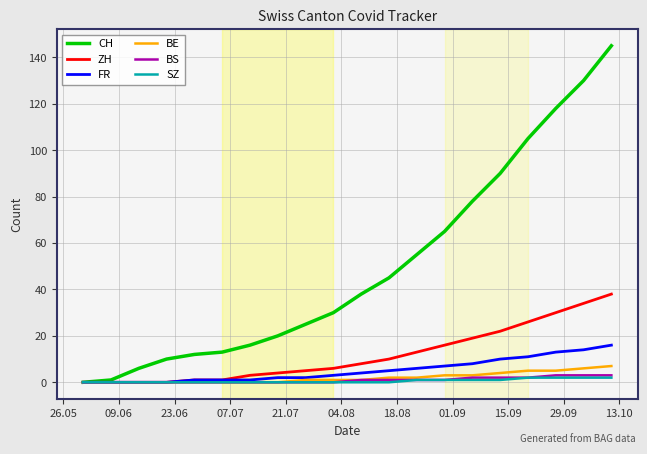

Which series has the largest total across all categories?

CH